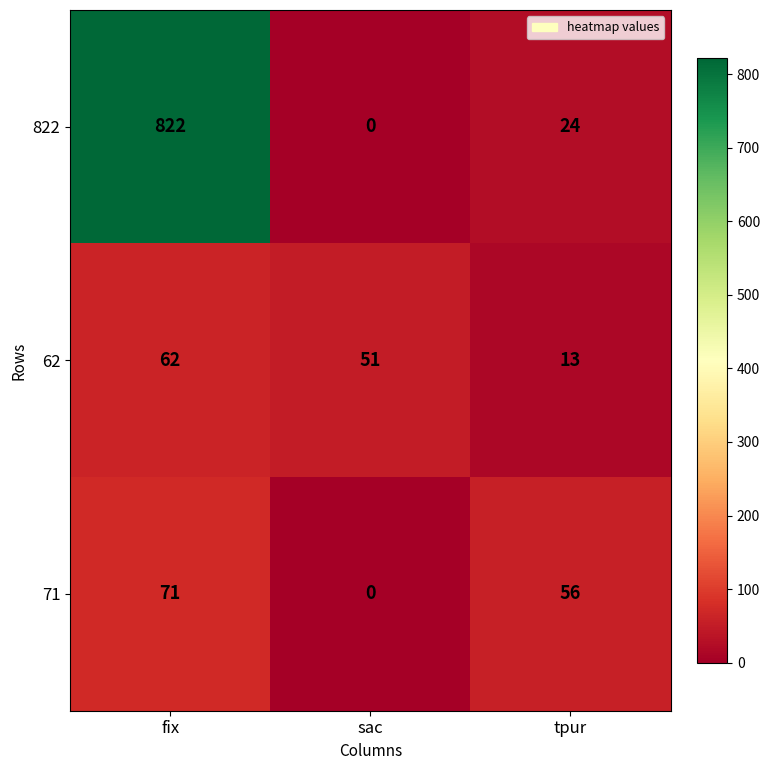

At which category is the sum across all series the highest?

fix